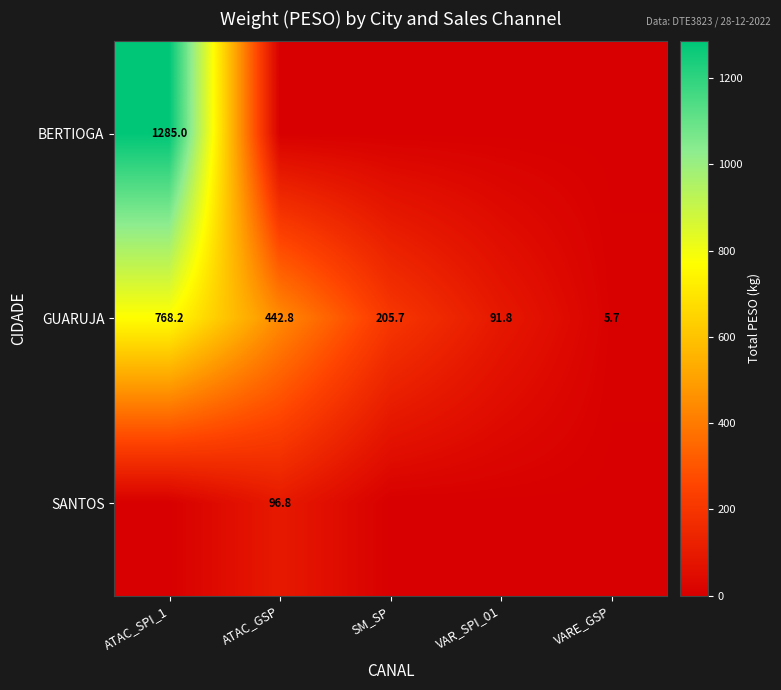

Where does the GUARUJA series first go above 205?

ATAC_SPI_1